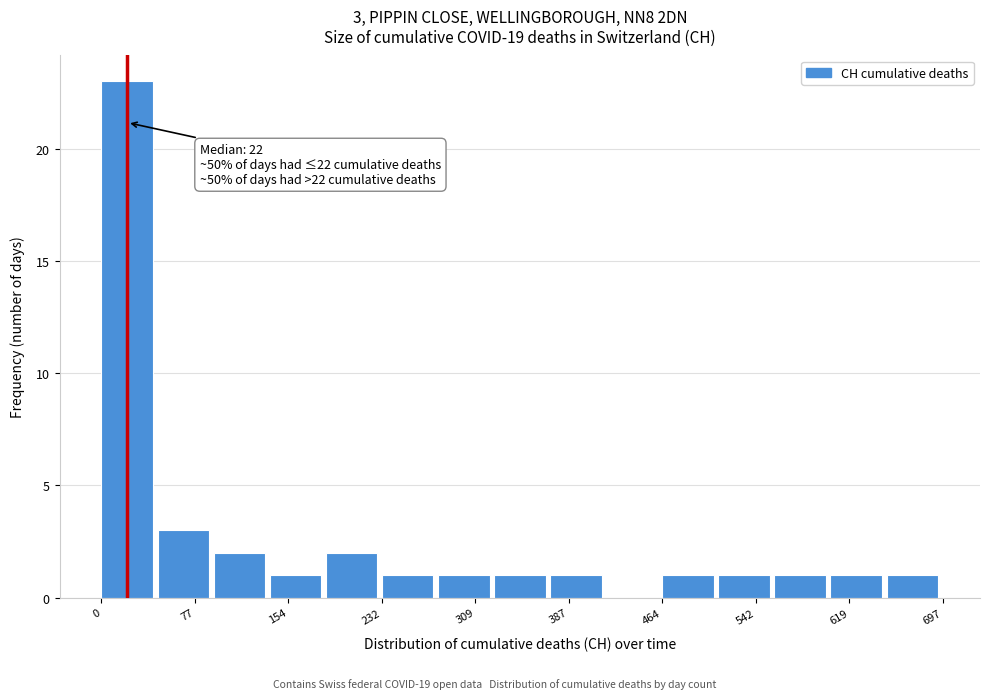

Over which range of the x-axis is the bar tallest?

0 to 50